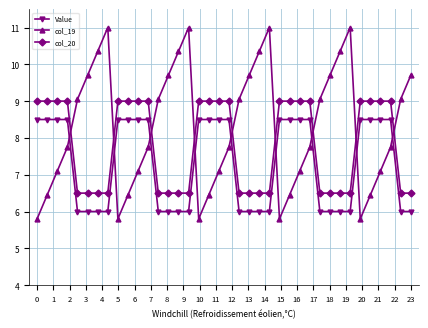

What is the difference between the second highest and second lowest values in the col_19 series?

5.2